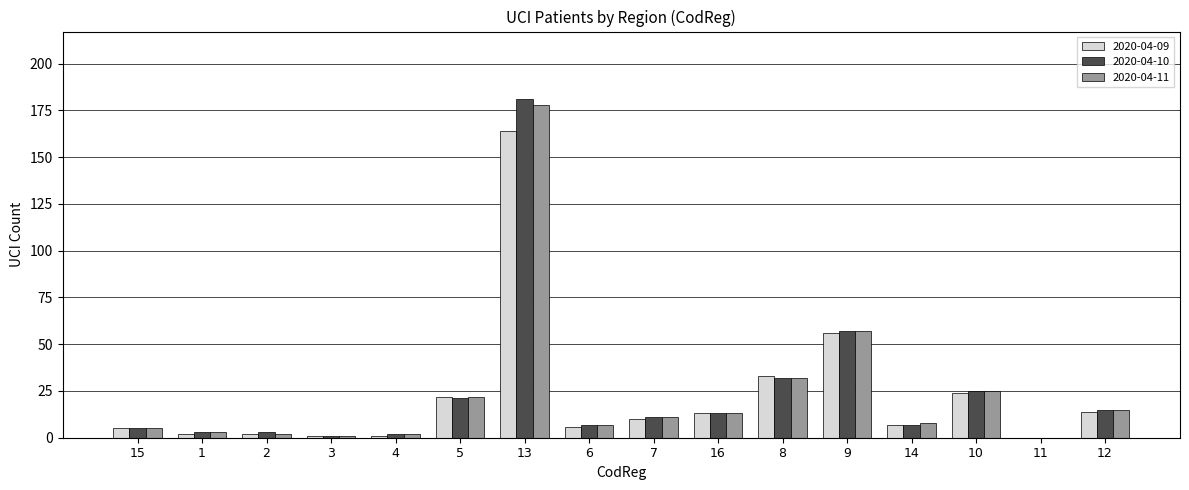

At which category is the sum across all series the highest?

13